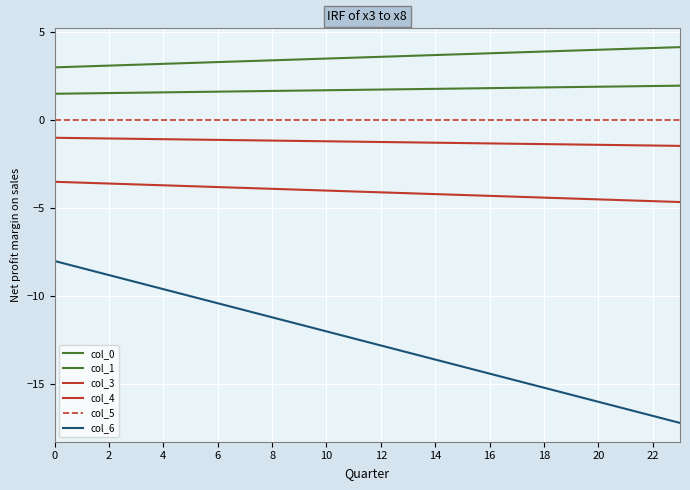

True or false: col_0 and col_6 intersect in this chart.

False